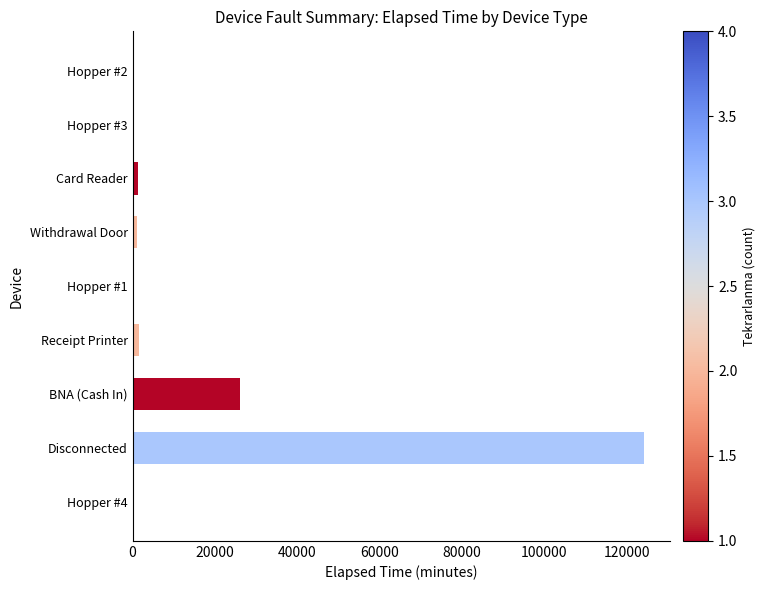

Where is the data nearest to the value 62297?

BNA (Cash In)